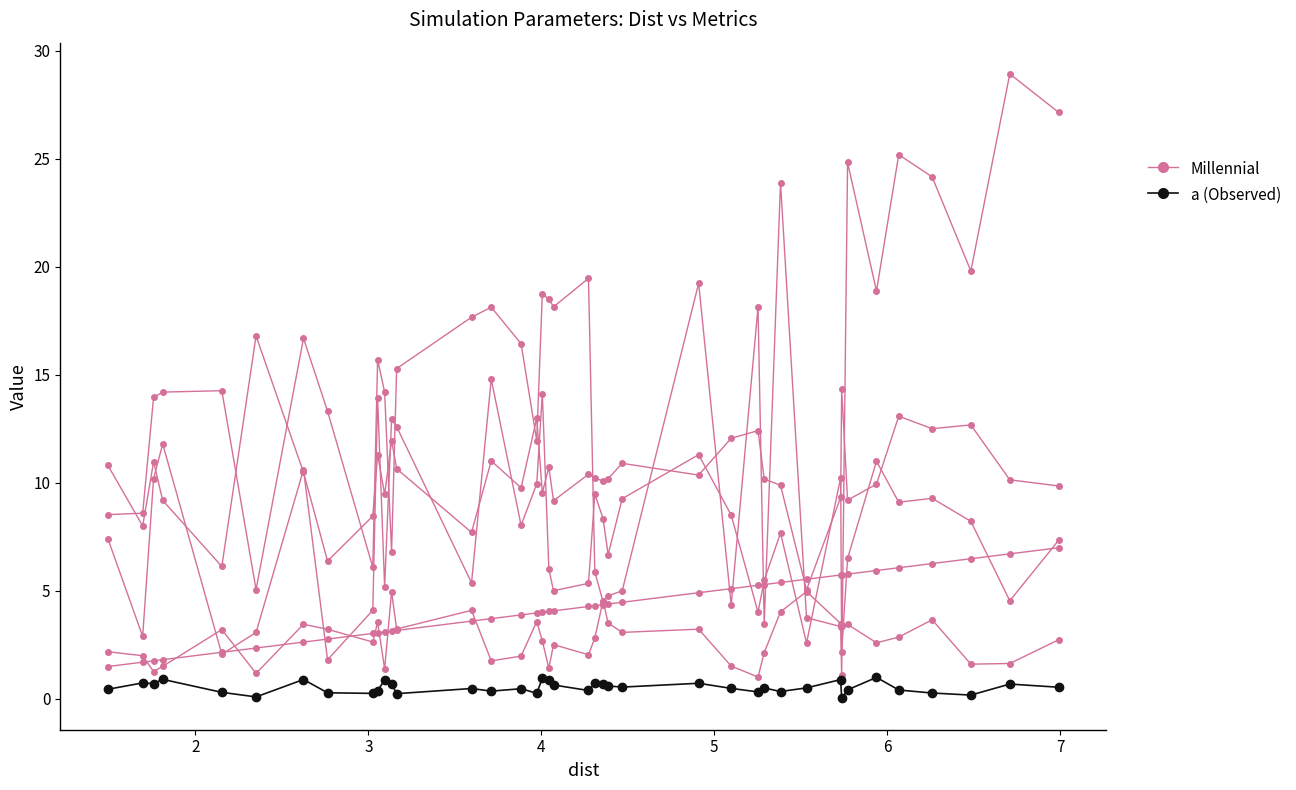

At which category is the sum across all series the highest?

39